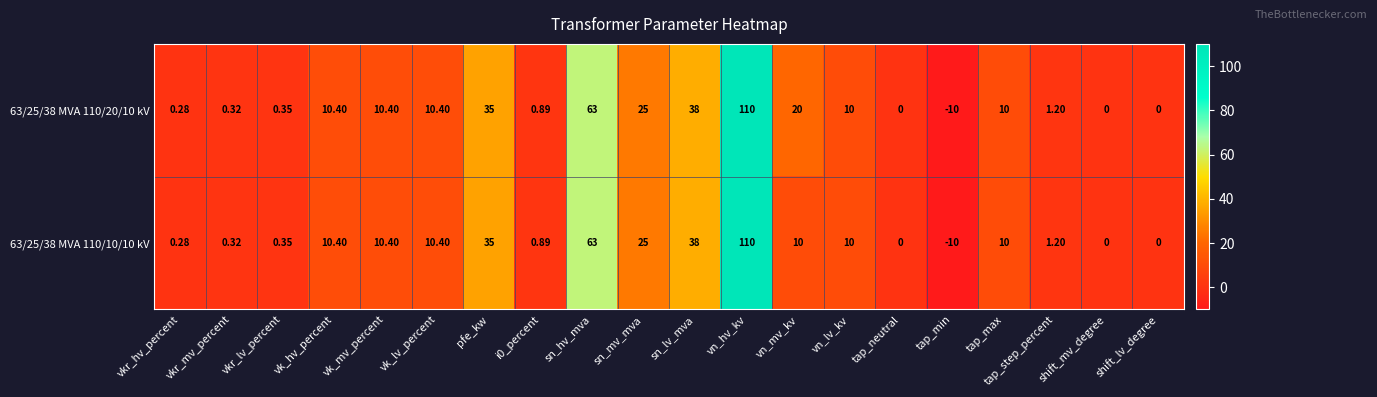

Count the number of categories in the chart.

20